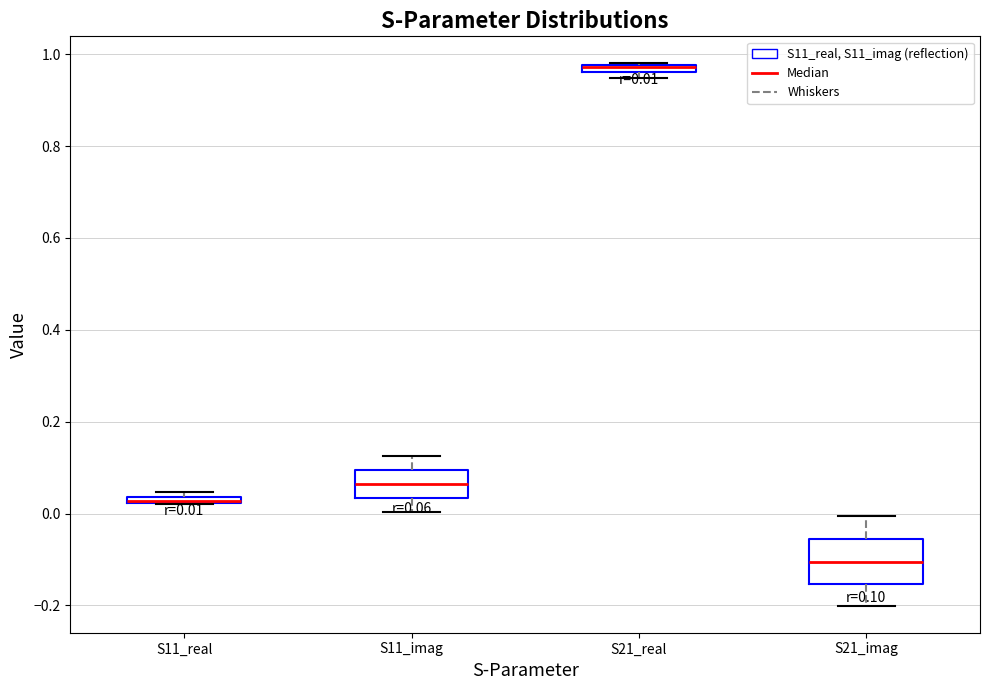

Which box has the highest median line?

S21_real